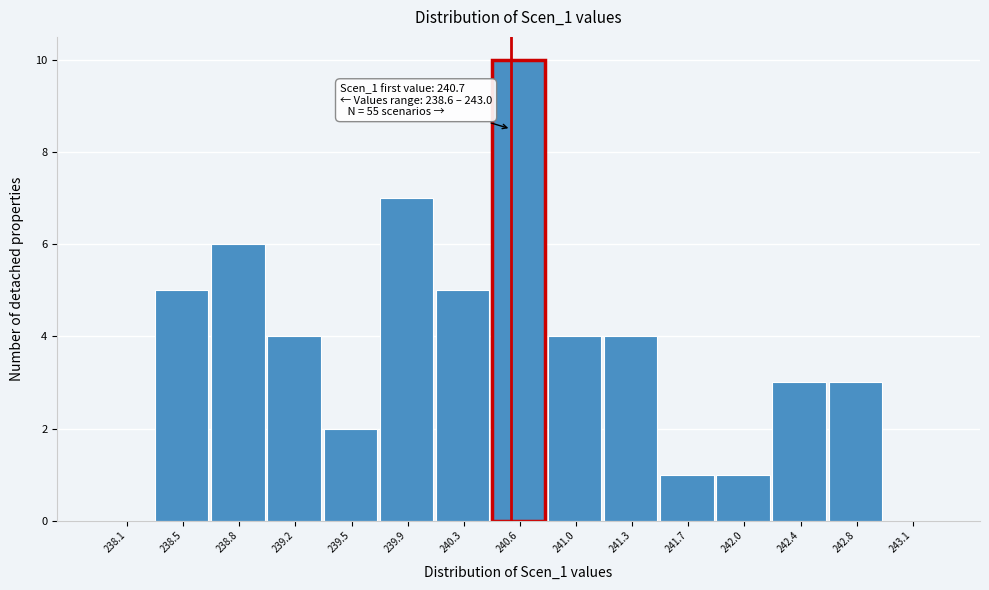

Reading right to left, what are all the values shown in this chart?

243.1=0	242.8=3	242.4=3	242.0=1	241.7=1	241.3=4	241.0=4	240.6=10	240.3=5	239.9=7	239.5=2	239.2=4	238.8=6	238.5=5	238.1=0